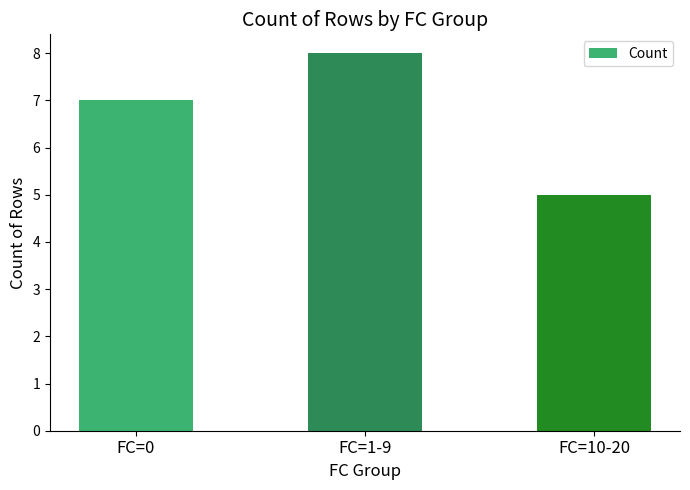

The value at FC=1-9 is 11. True or false?

False